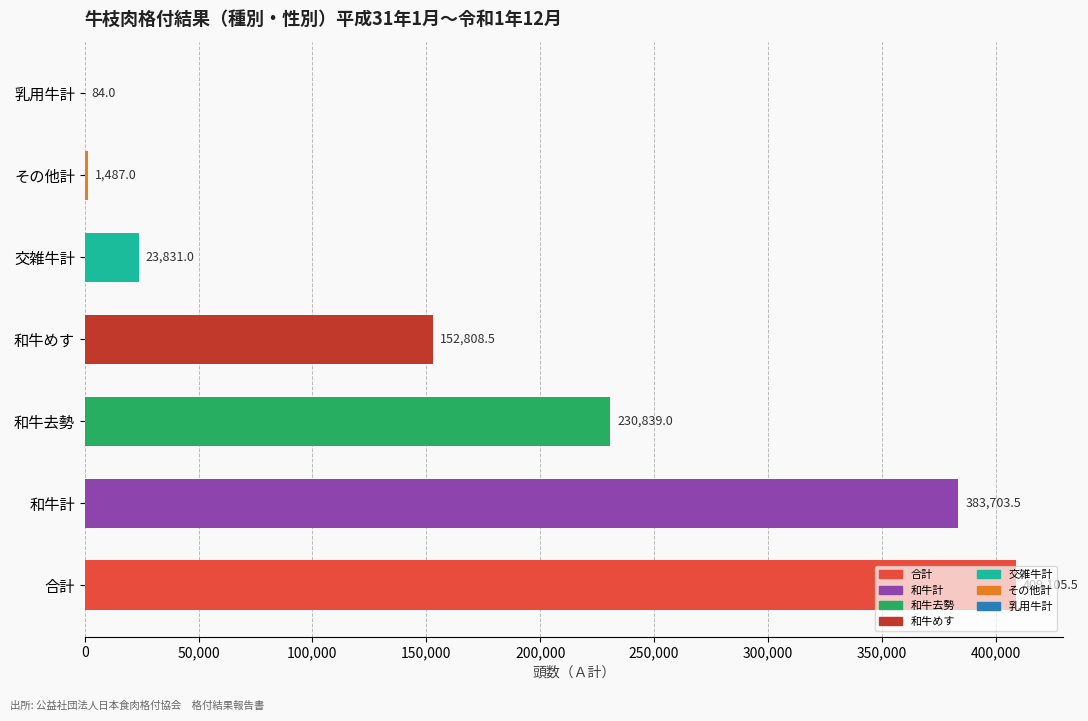

Where is the data nearest to the value 204594?

和牛去勢